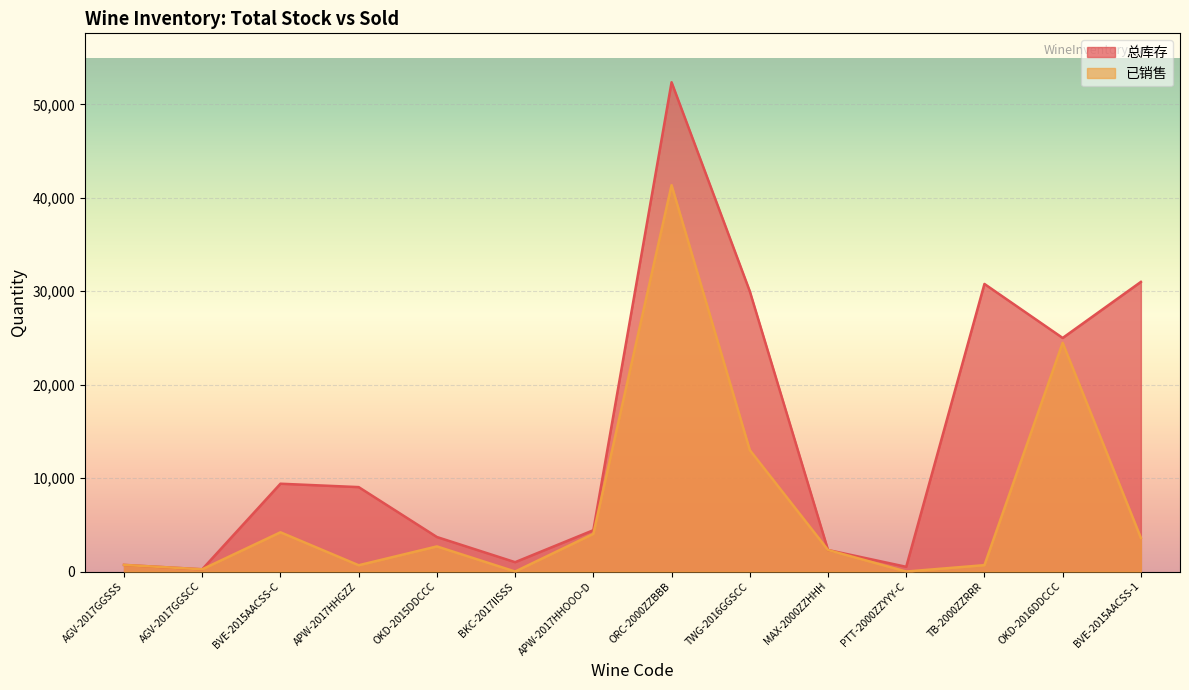

Which series has the largest range (max minus min)?

总库存